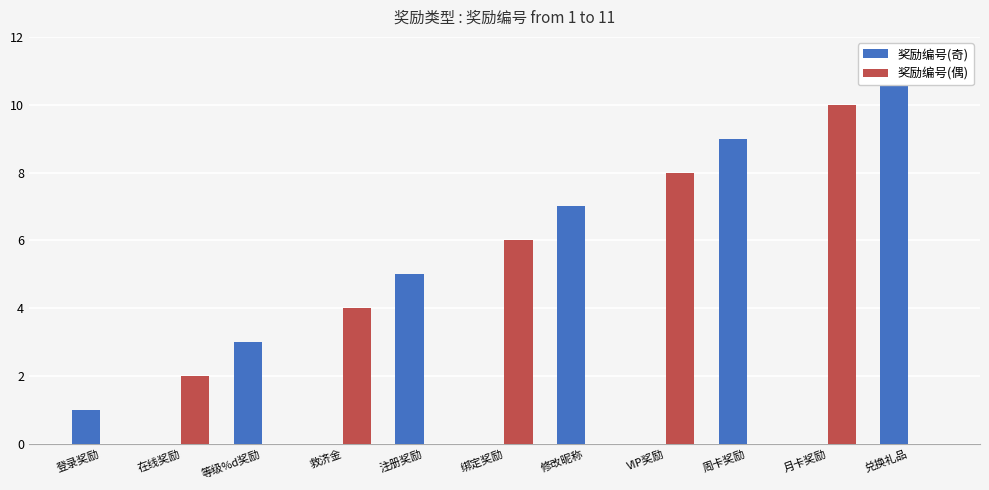

What are all the series names shown in the legend?

奖励编号(奇), 奖励编号(偶)